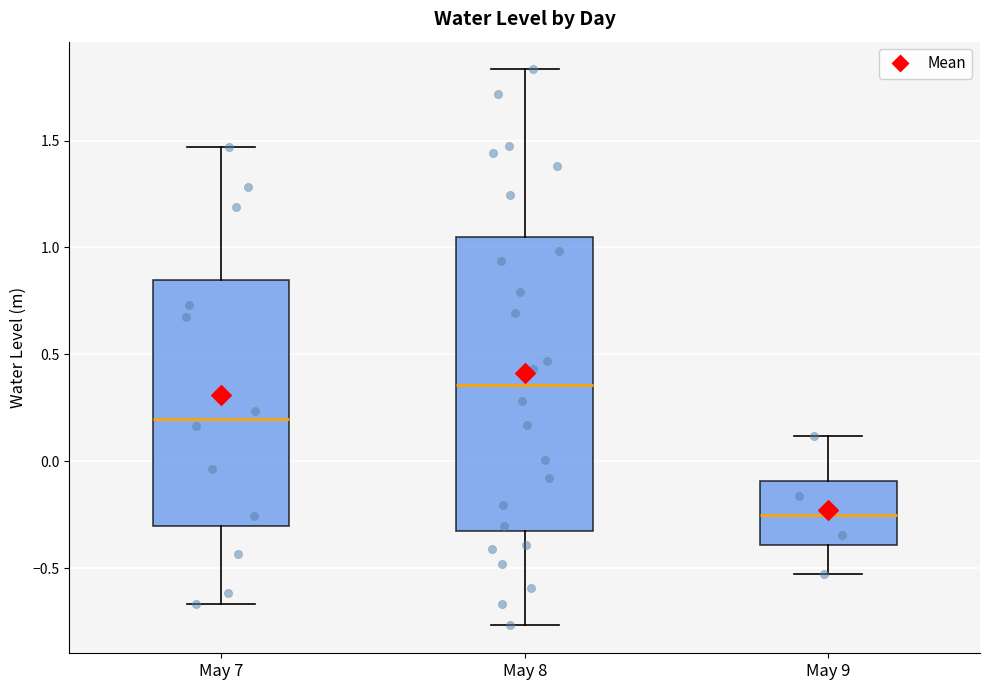

Comparing the boxes themselves (not the whiskers), which one is the tallest?

May 8